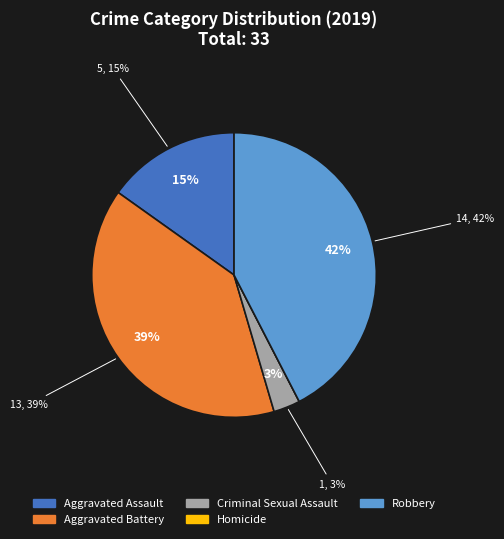

Is it true that Criminal Sexual Assault is 13% of the pie?

False